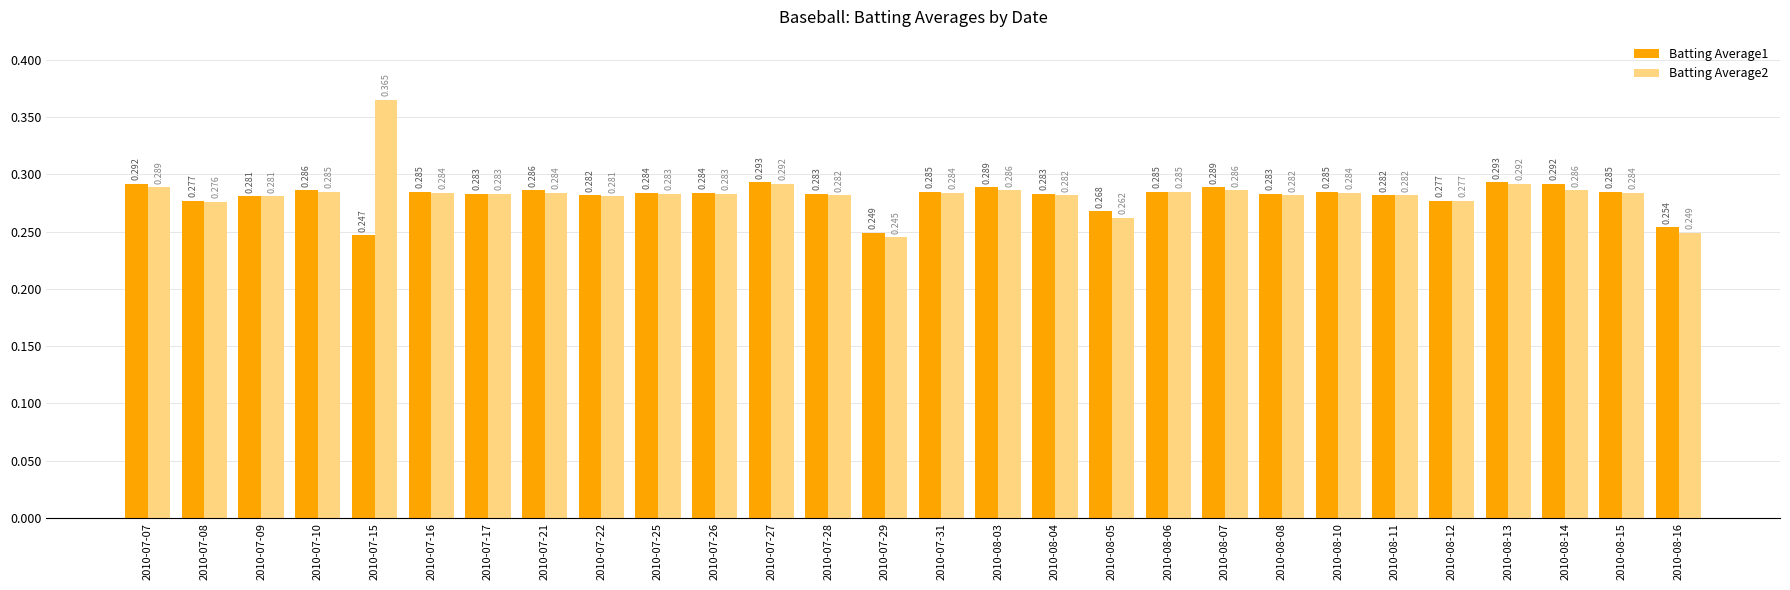

What is the sum of all Batting Average2 values?

7.9